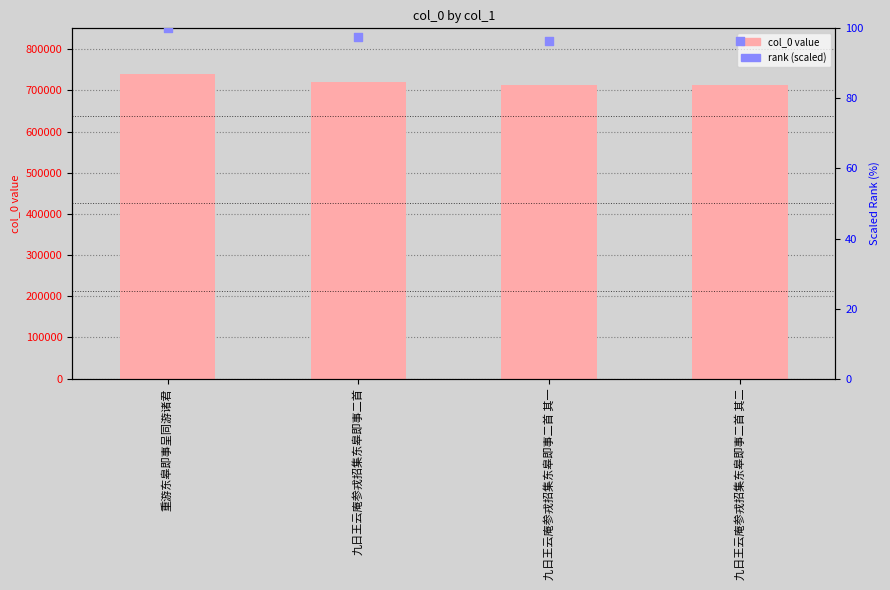

What are all the series names shown in the legend?

col_0, rank (scaled)